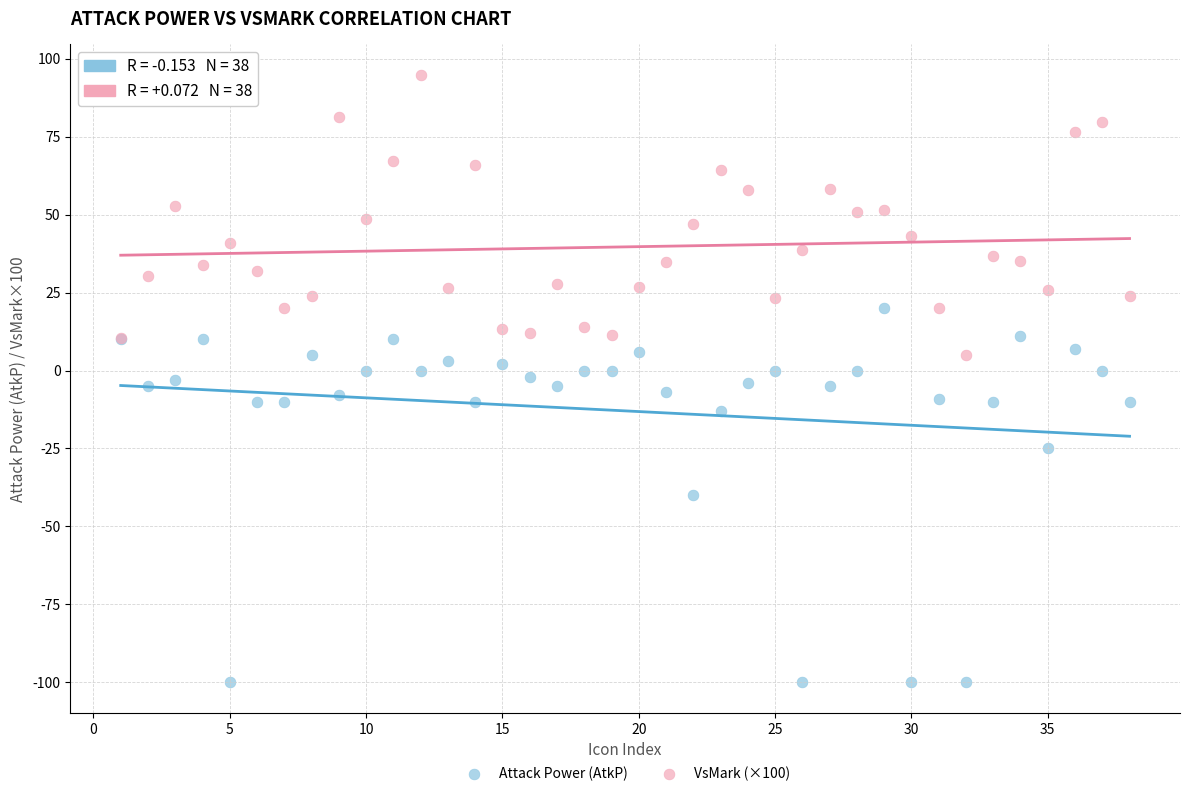

Which series reaches the maximum Y coordinate?

VsMark (×100)